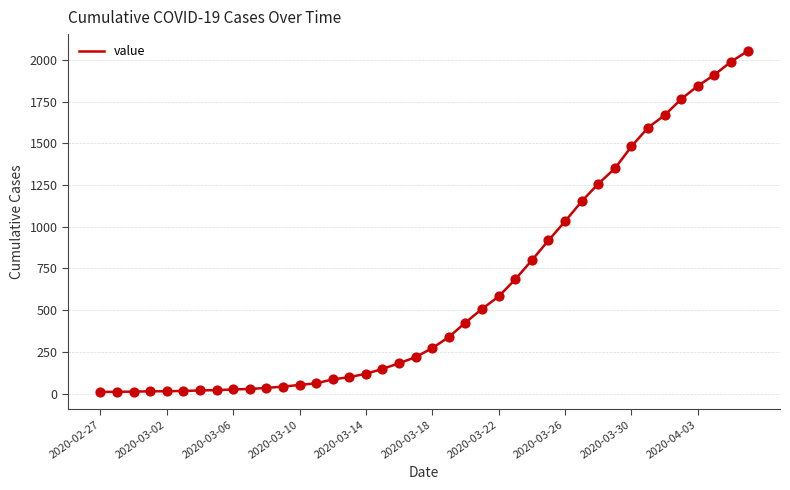

What is the greatest value displayed?

2052